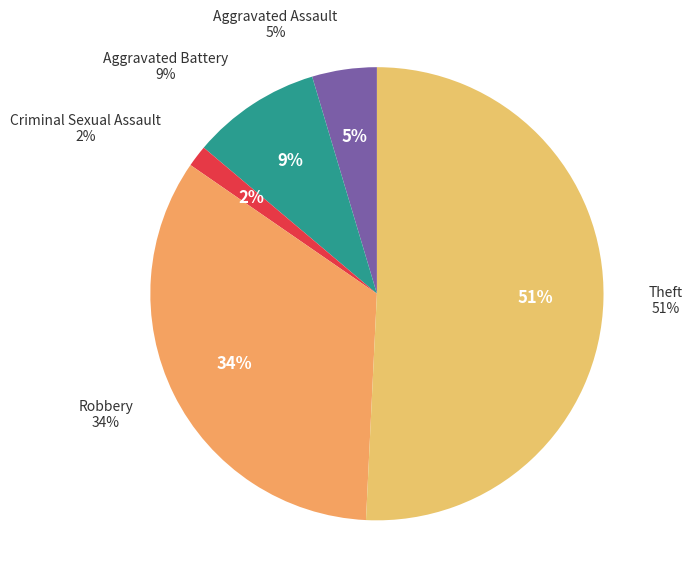

What percentage is the Theft slice, to the nearest percent?

51%